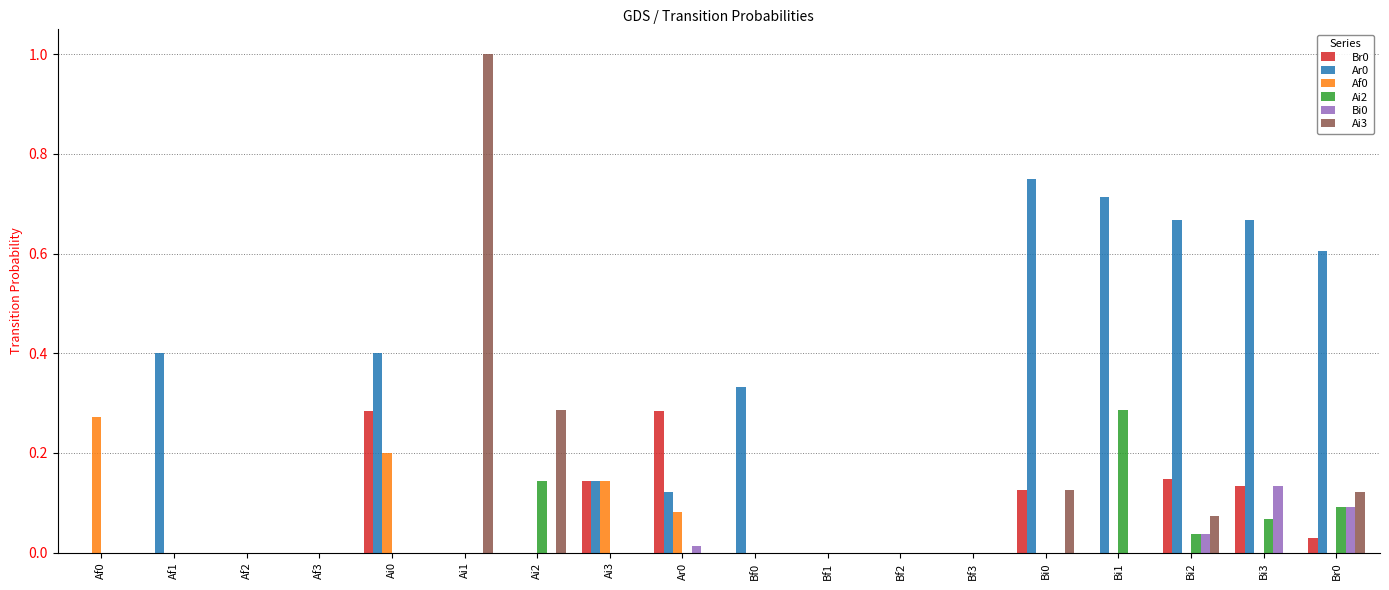

Which category has the highest value across all series?

Ai1